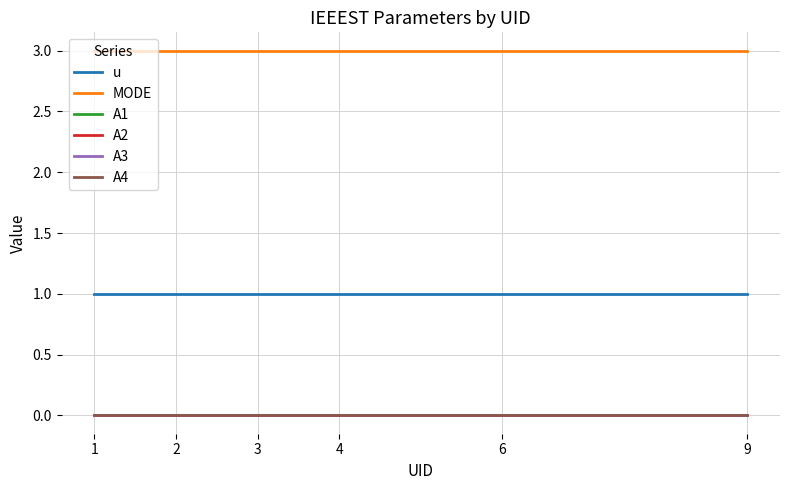

Is this an area chart (filled region under the line)?

No